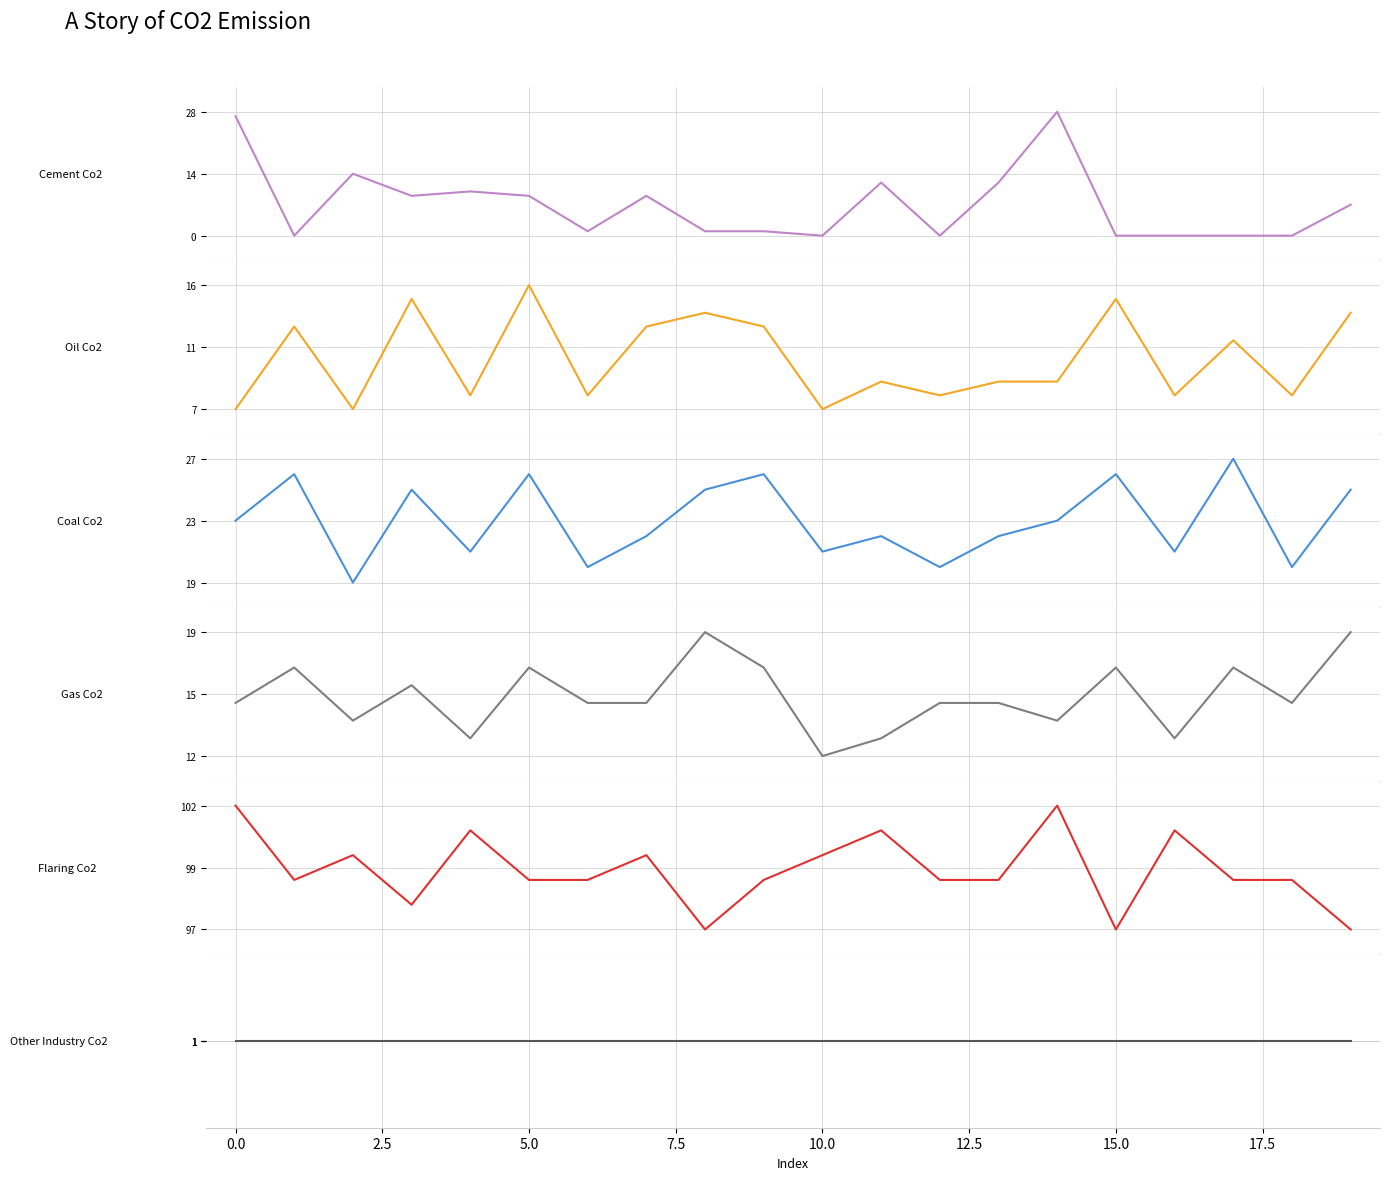

Which has a higher value, 20.0 or −2.5?

−2.5